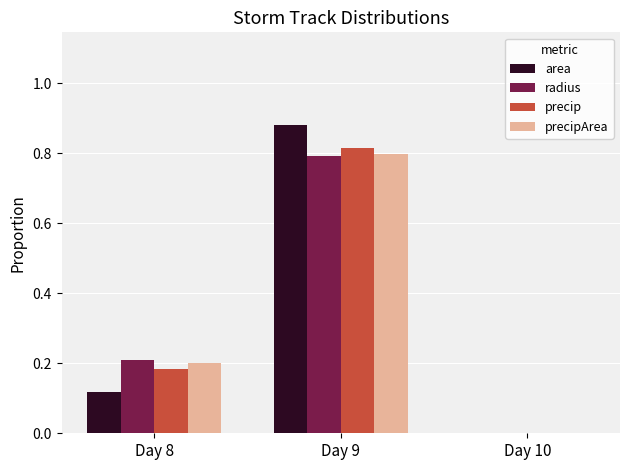

At which category is the sum across all series the highest?

Day 9